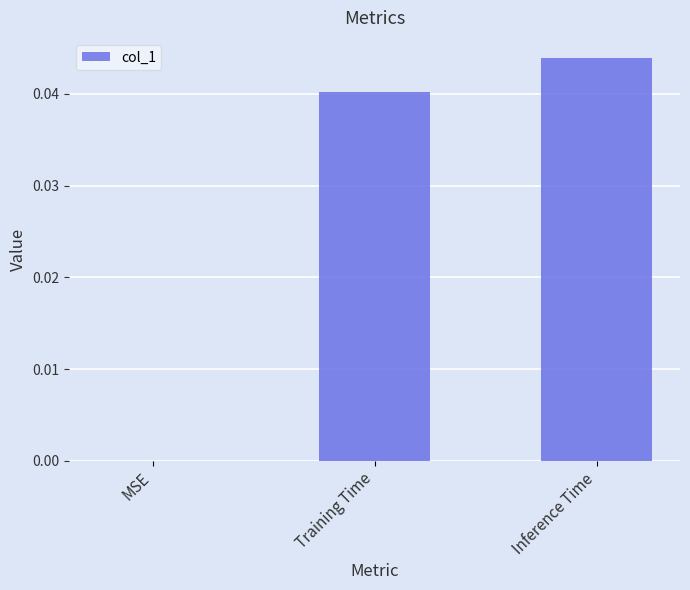

Count the number of categories in the chart.

3